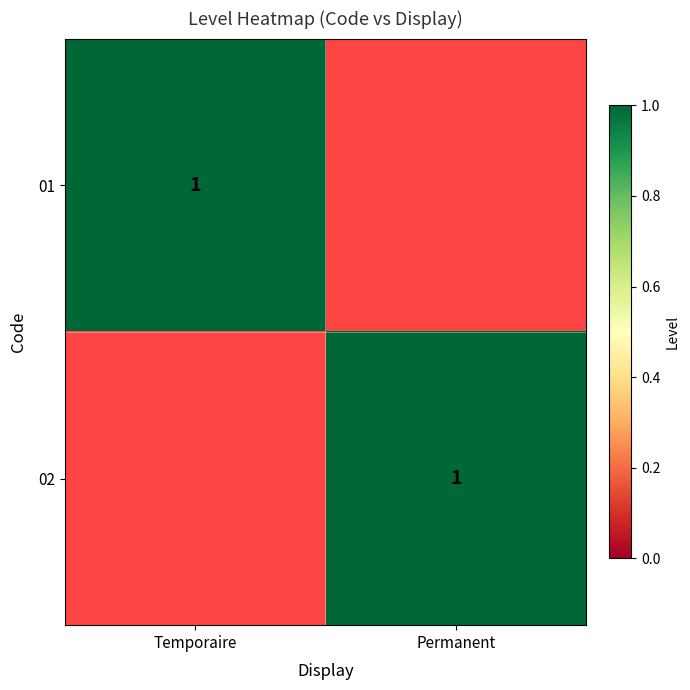

Is it true that 01 equals 0 at Temporaire?

False